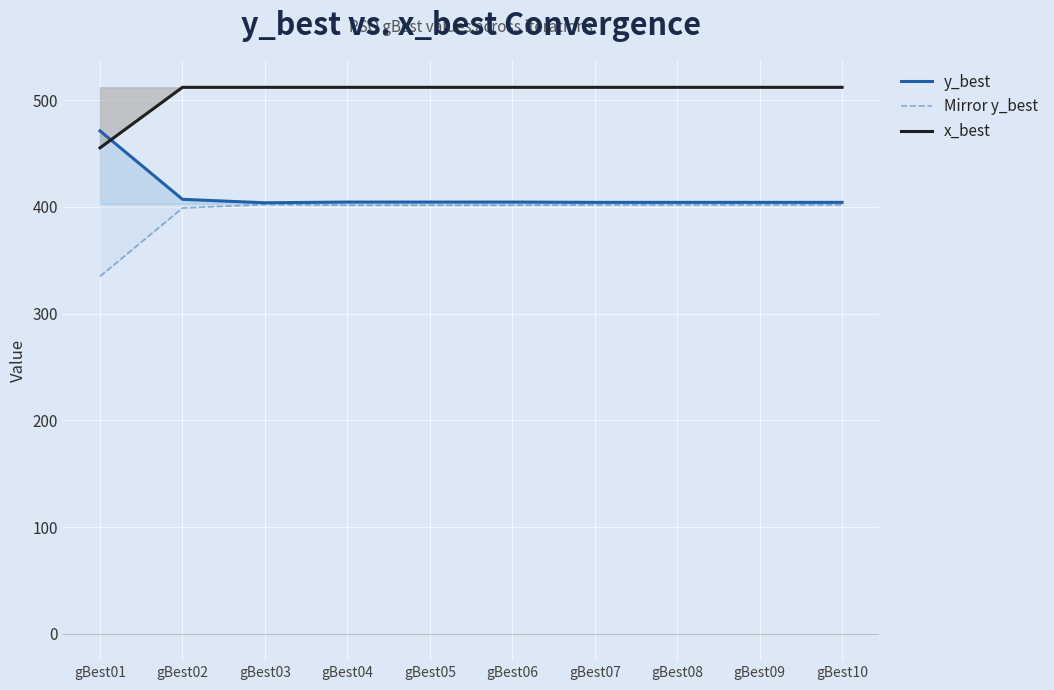

Is the value of y_best at gBest07 greater than the value of Mirror y_best at gBest04?

Yes